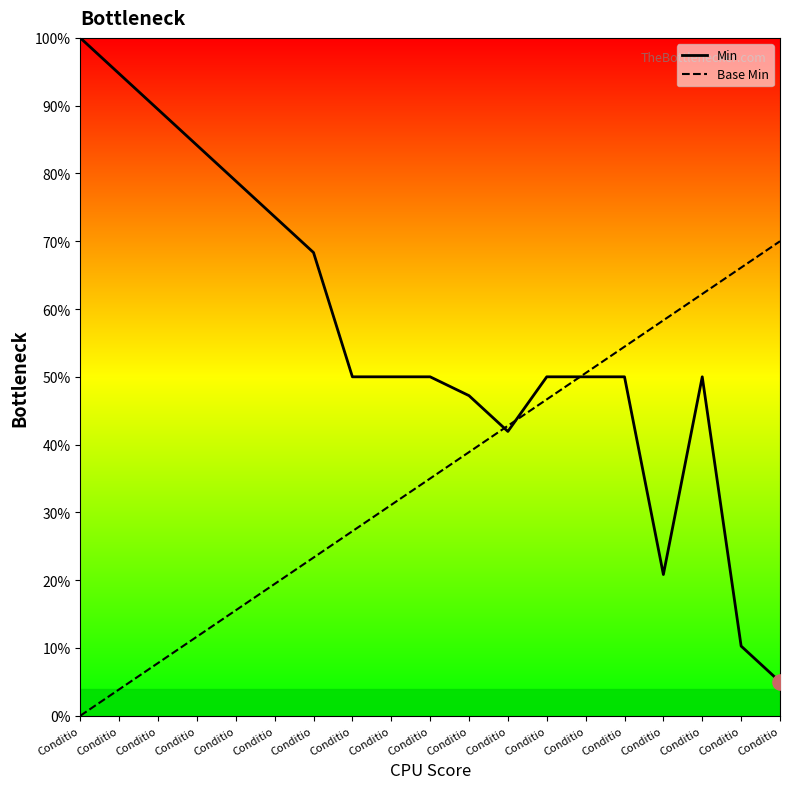

What is the total value across all series at Conditio?

100.0